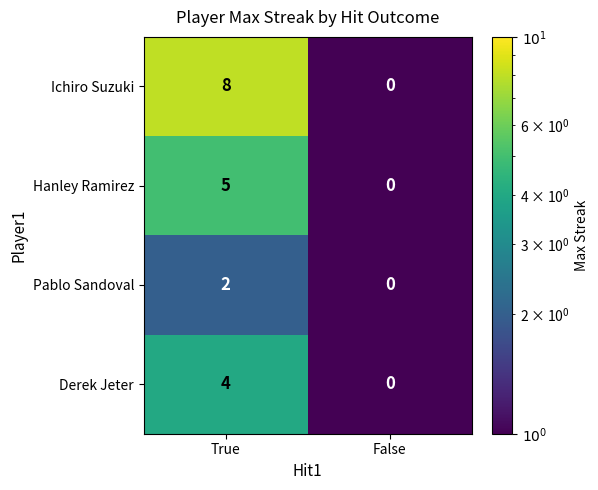

What is the highest value of the Derek Jeter series?

4